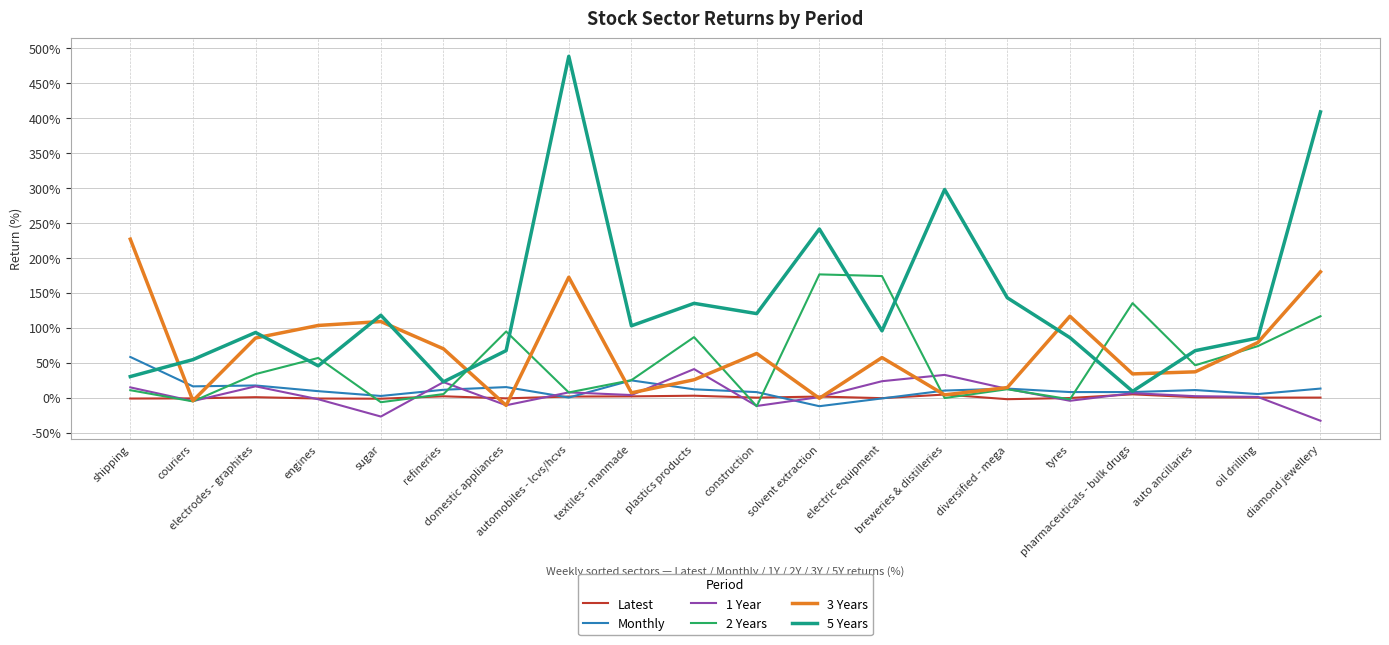

Does the chart have visible grid lines?

Yes